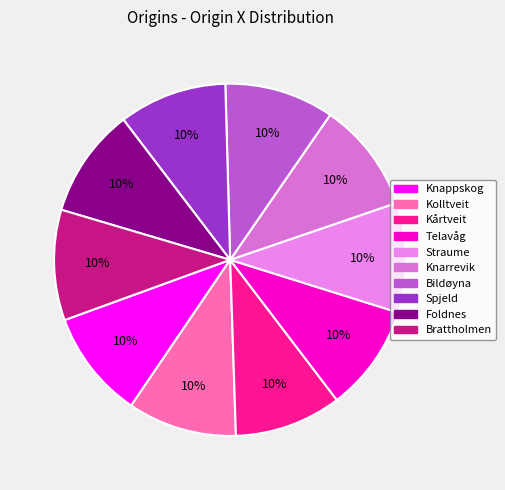

Do Spjeld and Knarrevik together represent more than half of the pie?

No